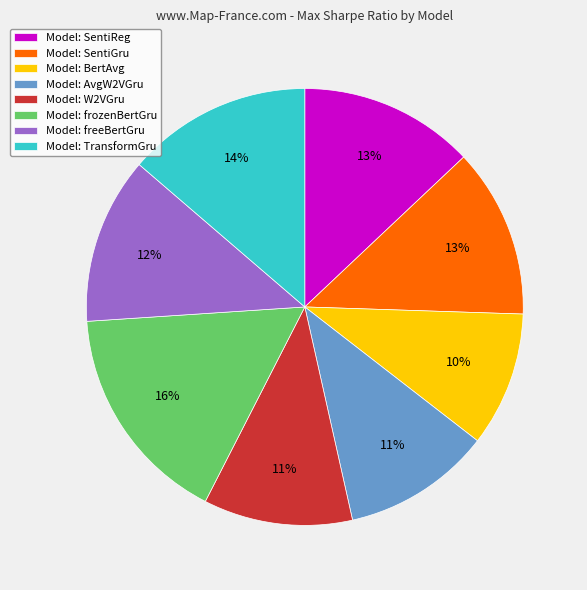

Is there a majority slice in this chart?

No